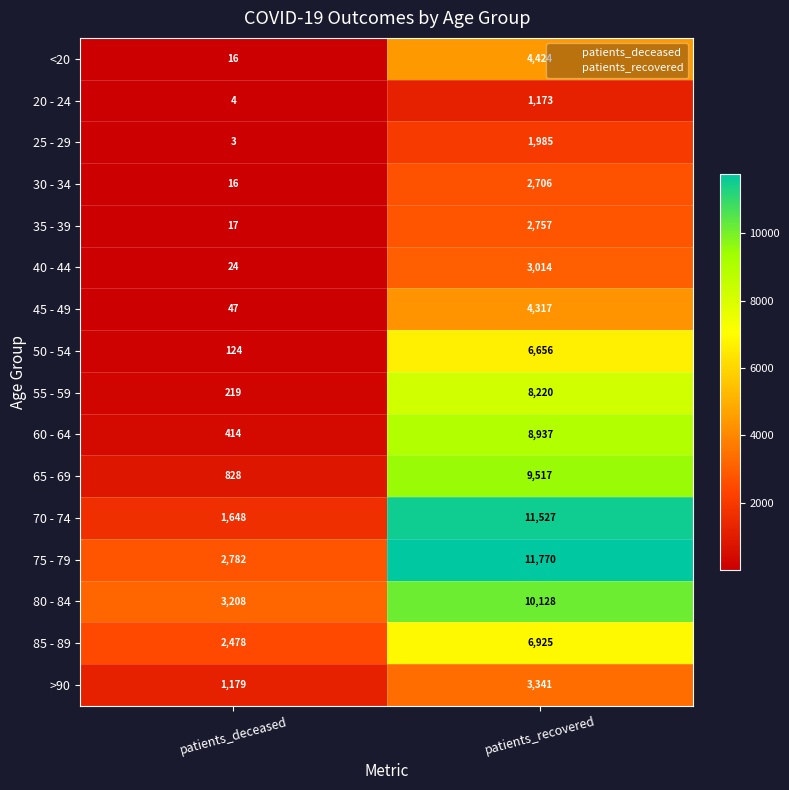

Where is 60 - 64 nearest to the value 4675?

patients_deceased